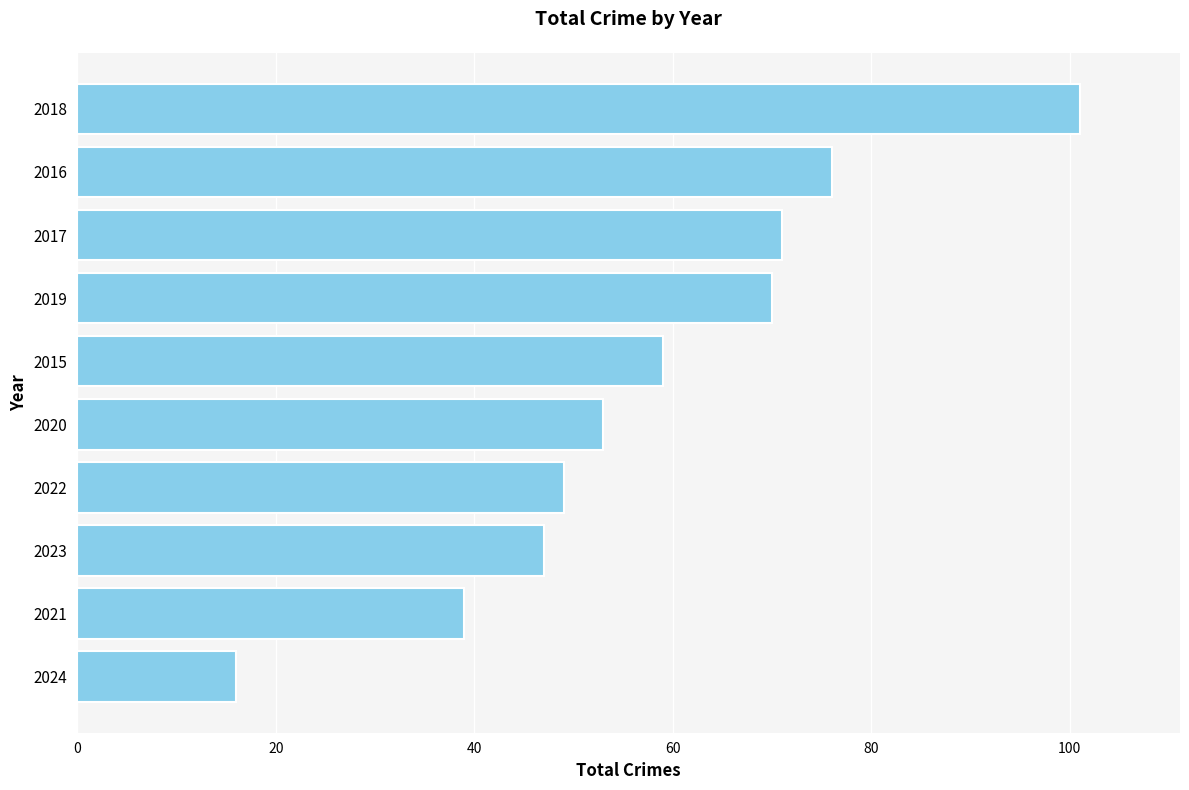

At which label is the value closest to 58?

2015